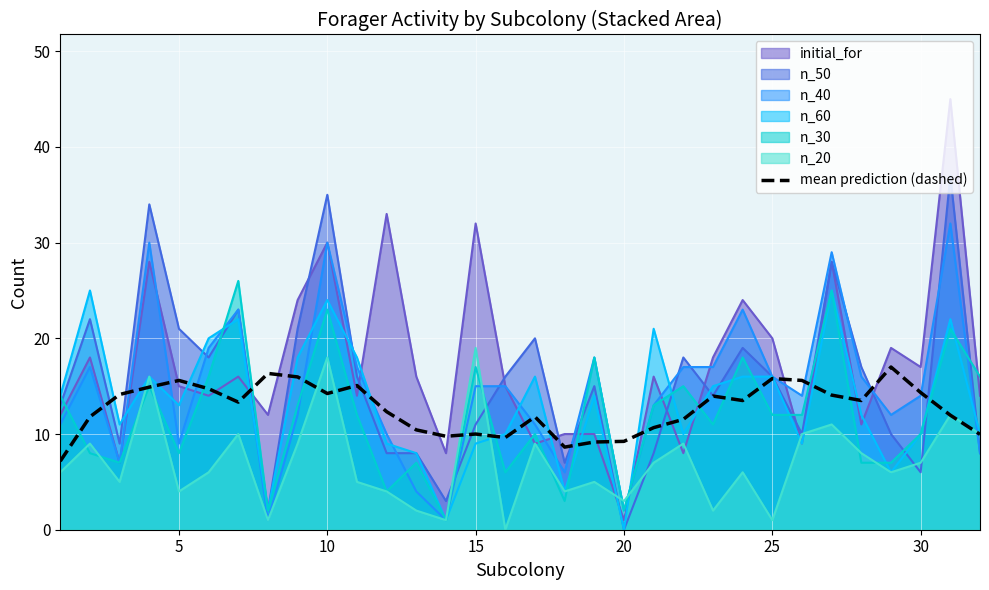

Which series has the largest range (max minus min)?

initial_for